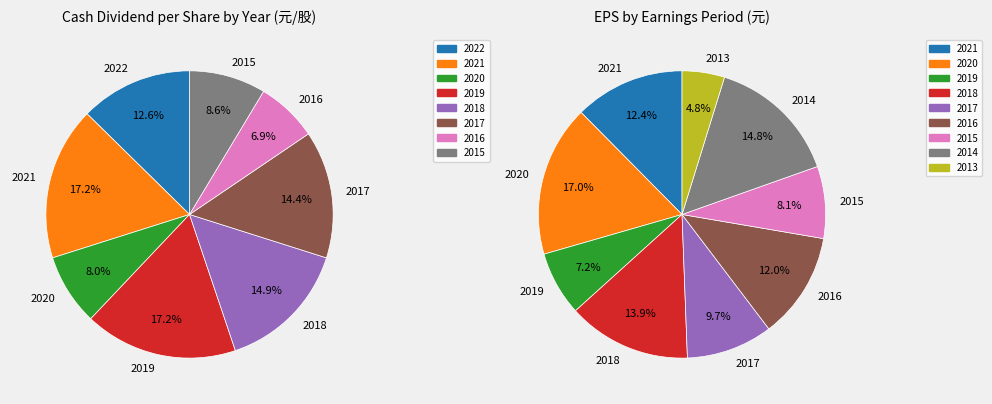

Does 2020 represent more than half of the total?

No